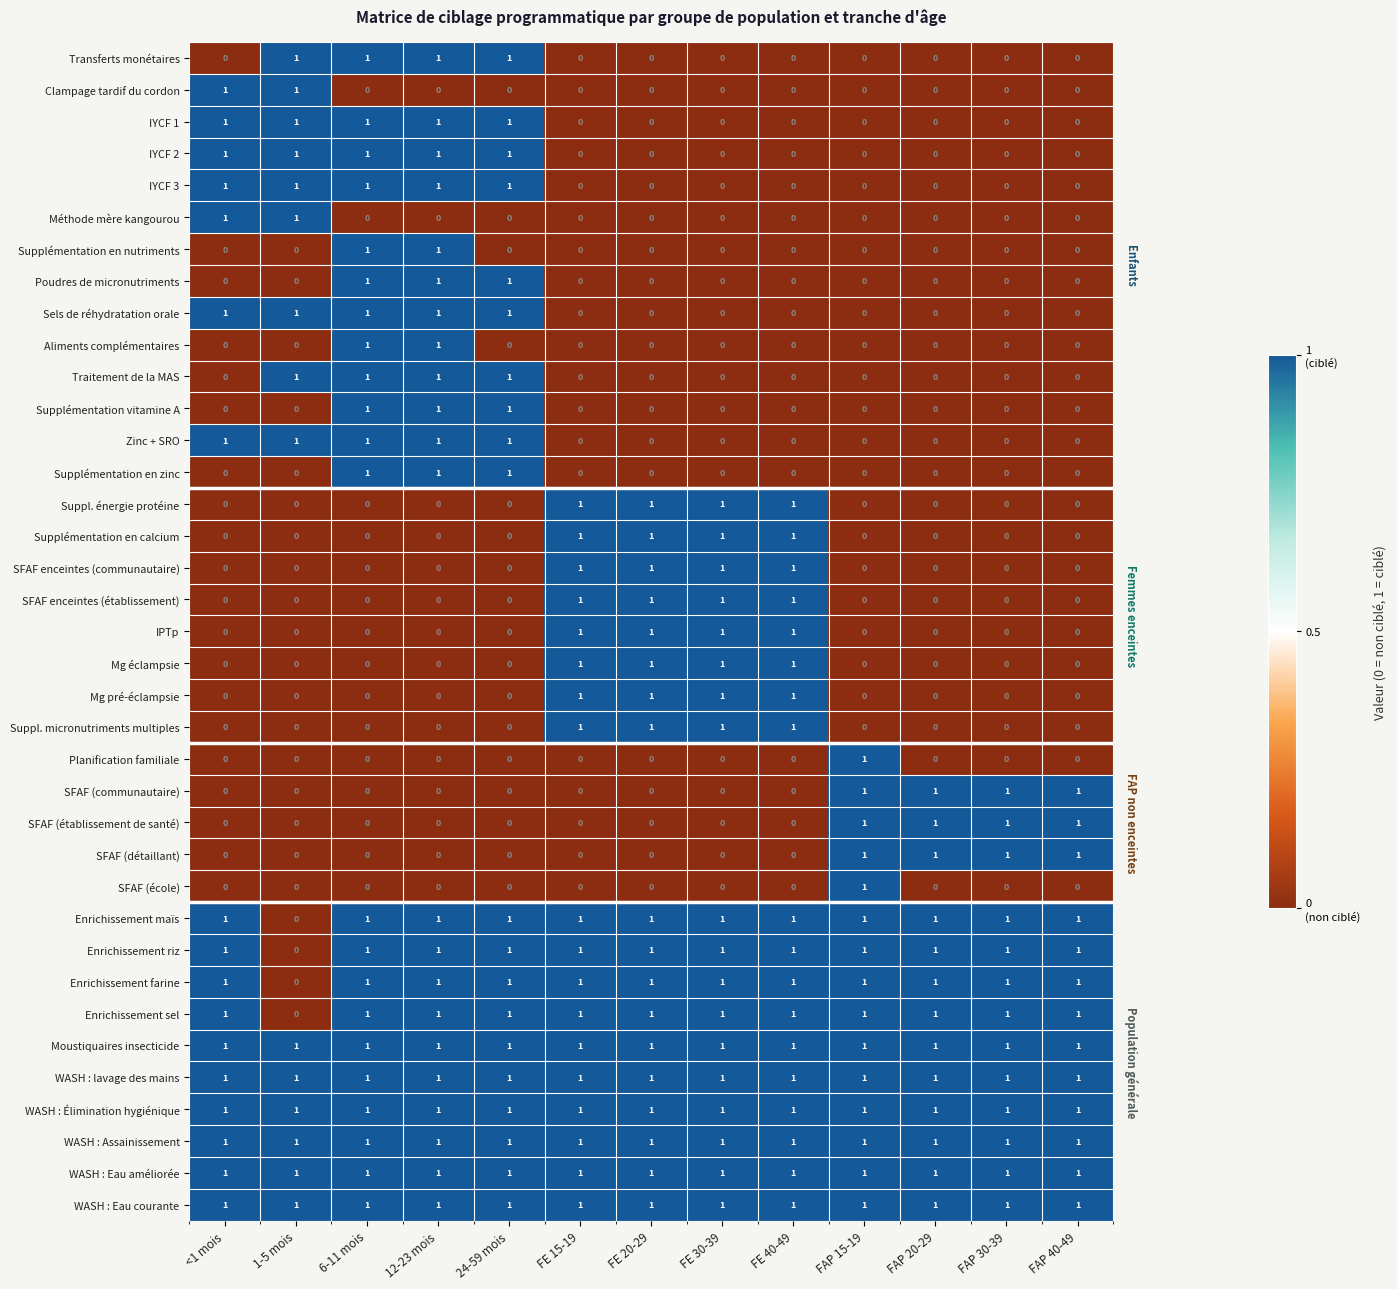

What is the sum of all Enrichissement riz values?

12